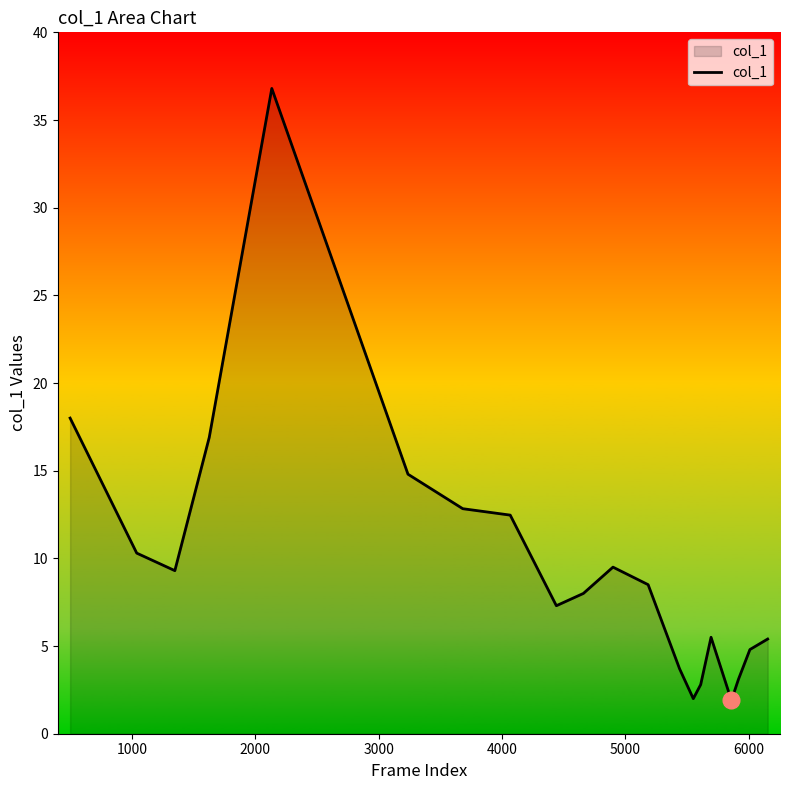

What is the difference between the maximum and minimum values?

34.9